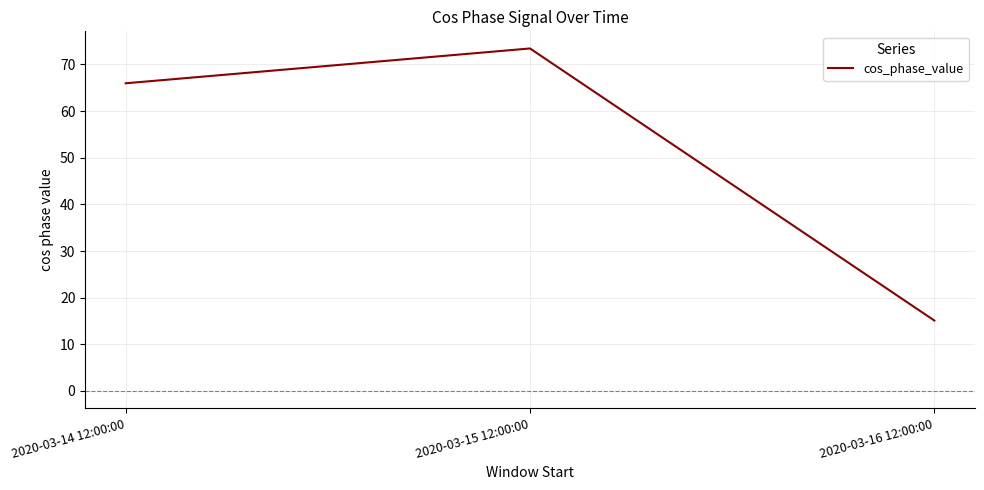

What is the average value?

51.5